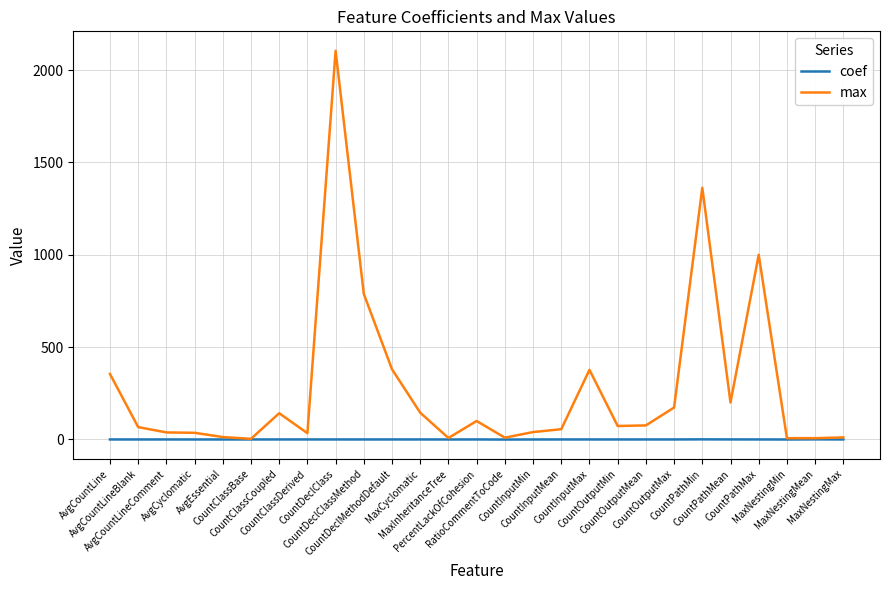

What is the greatest value displayed?

2105.0